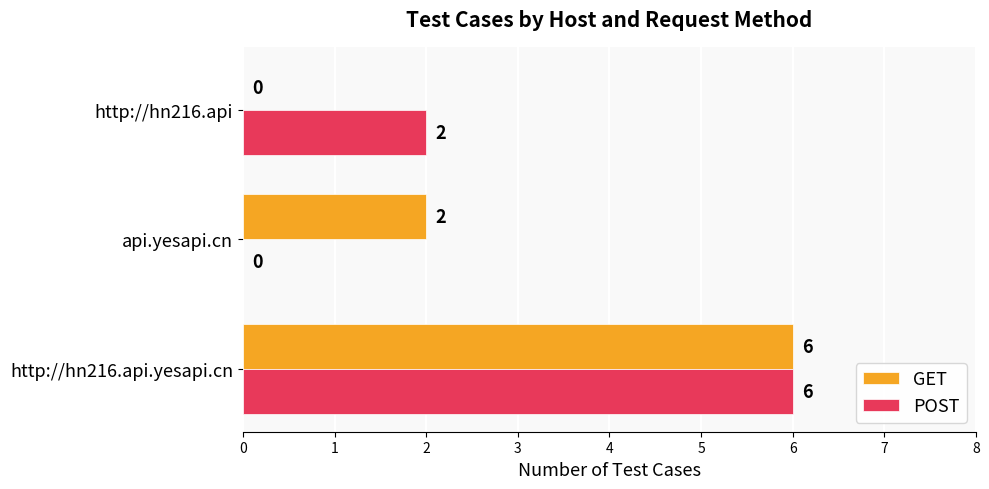

What is the sum of all POST values?

8